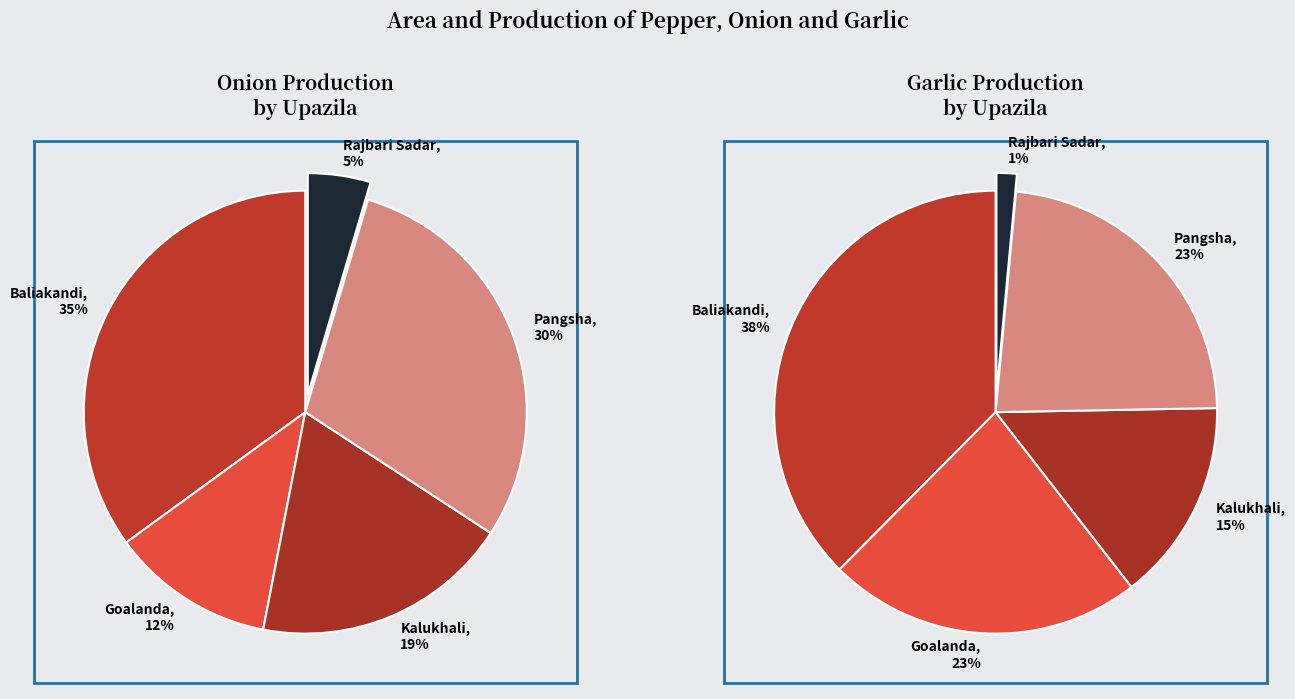

How much of the chart is everything except Rajbari Sadar?

95.4%